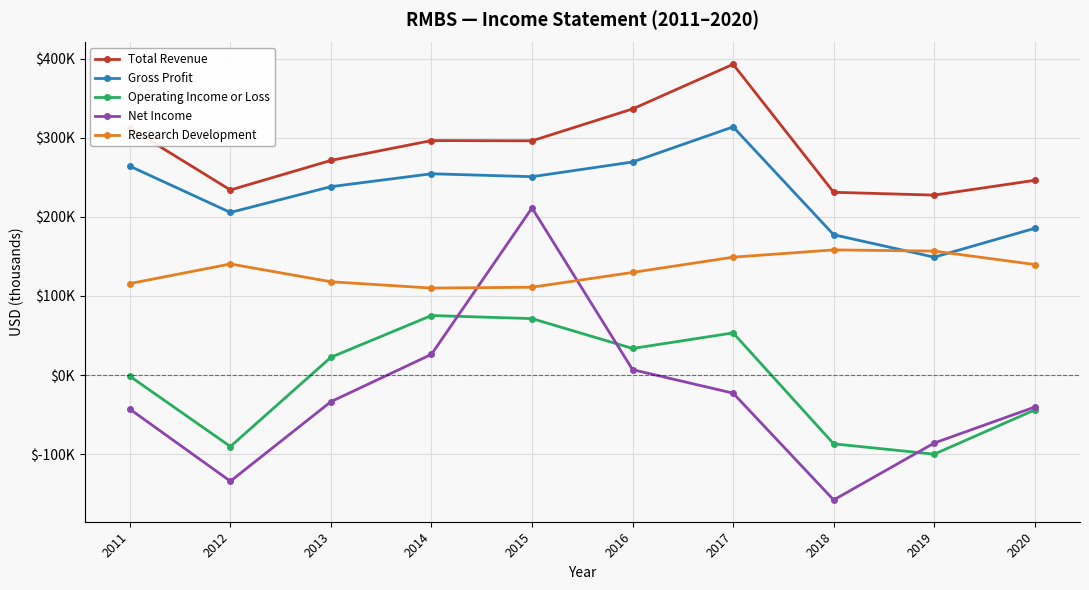

What is the total value across all series at 2014?

762700